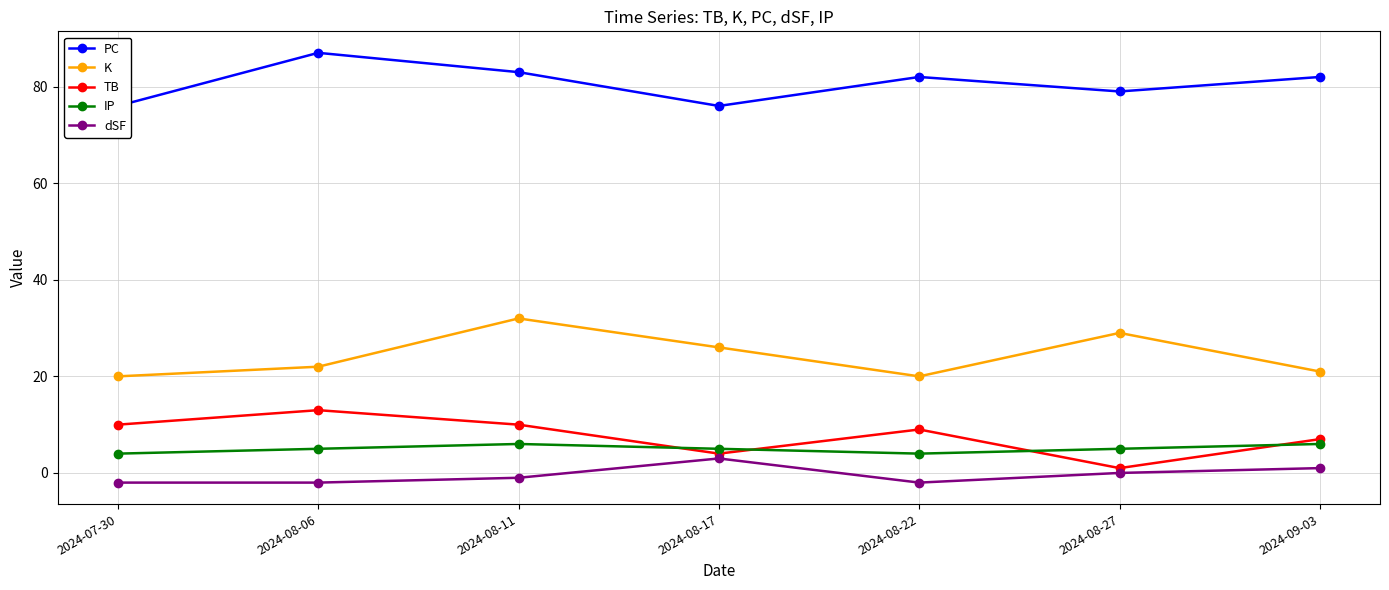

The value of TB at 2024-08-17 is 4. True or false?

True